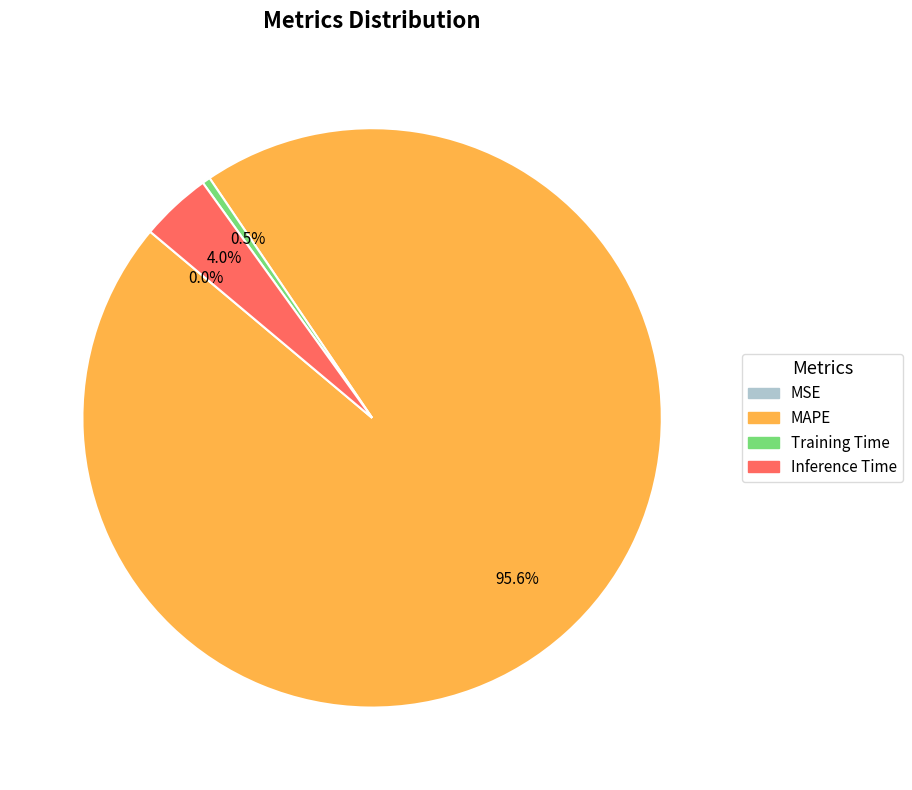

To the nearest percent, what is the difference between the largest and smallest slice percentages?

96%